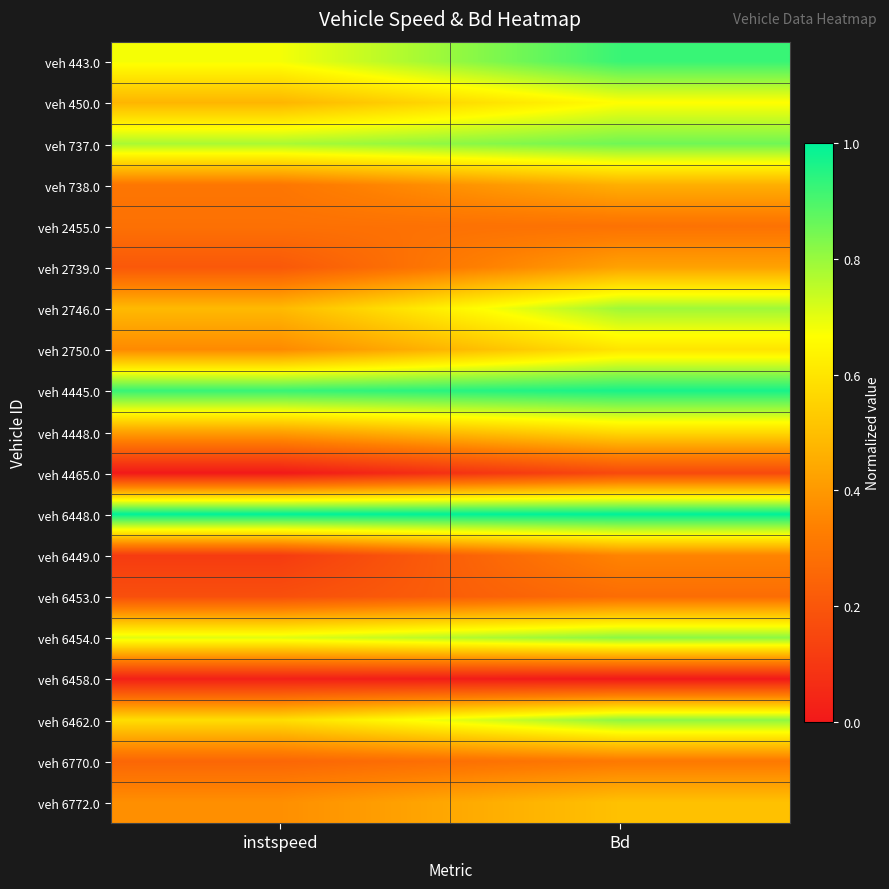

Rank the series at instspeed from highest to lowest value.

veh 6448.0, veh 4445.0, veh 737.0, veh 6454.0, veh 443.0, veh 6462.0, veh 2746.0, veh 450.0, veh 4448.0, veh 6772.0, veh 2750.0, veh 738.0, veh 2455.0, veh 6770.0, veh 2739.0, veh 6453.0, veh 6449.0, veh 6458.0, veh 4465.0